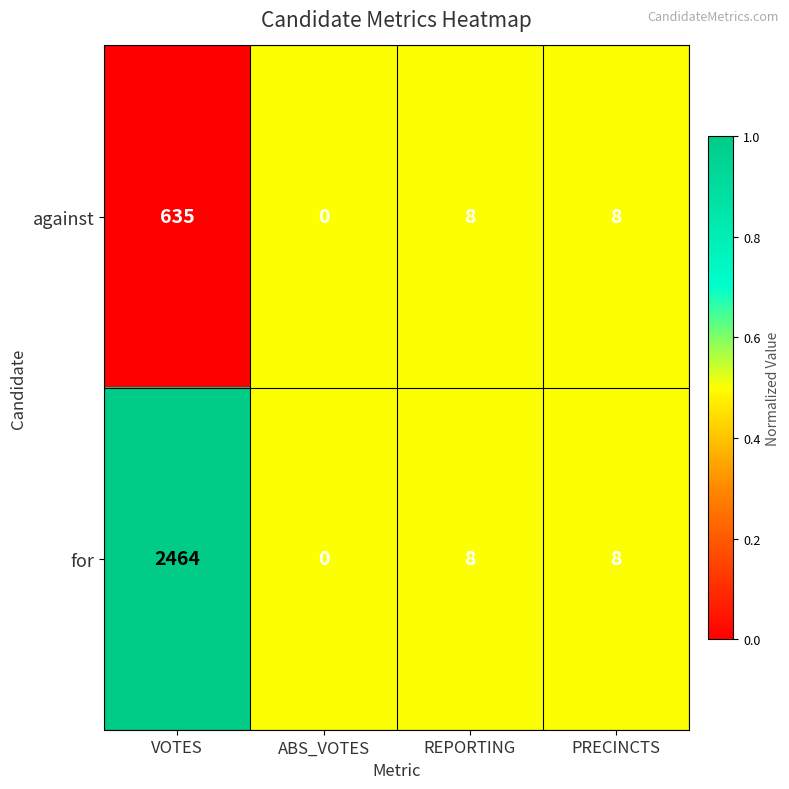

Which series has the largest total across all categories?

for